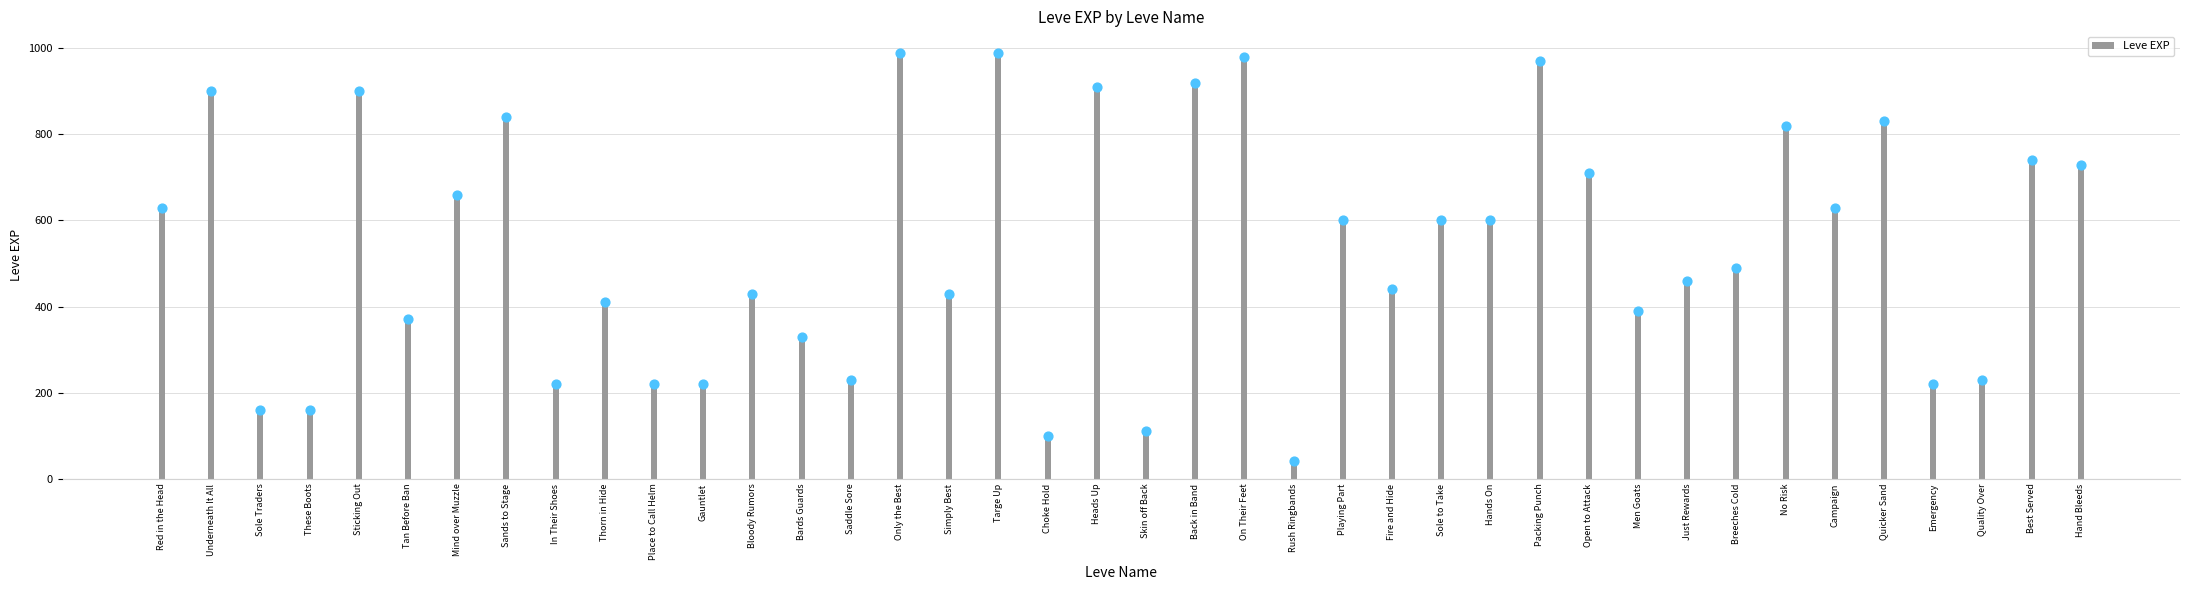

Which has a higher value, Campaign or Open to Attack?

Open to Attack